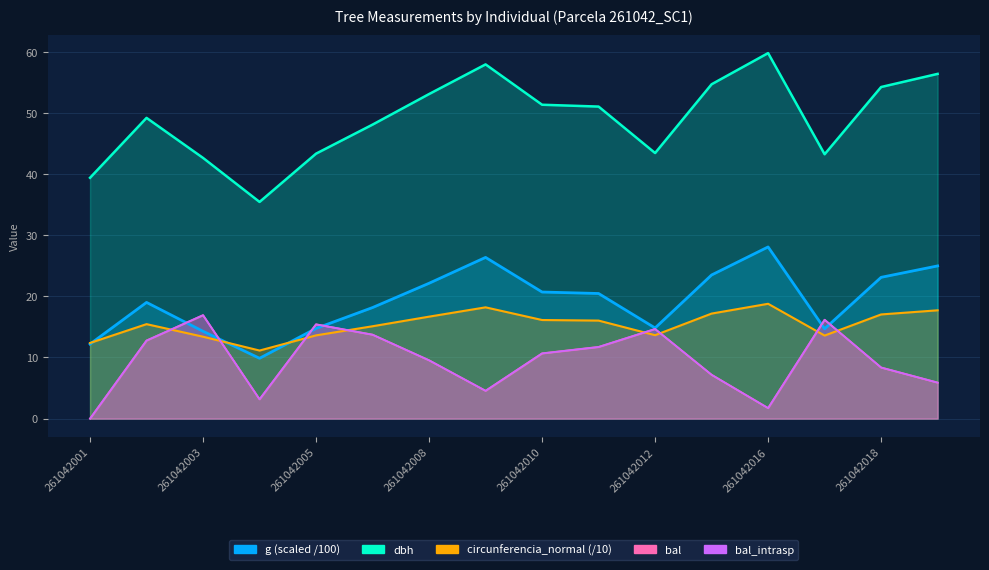

At which label does bal_intrasp reach its peak?

261042003